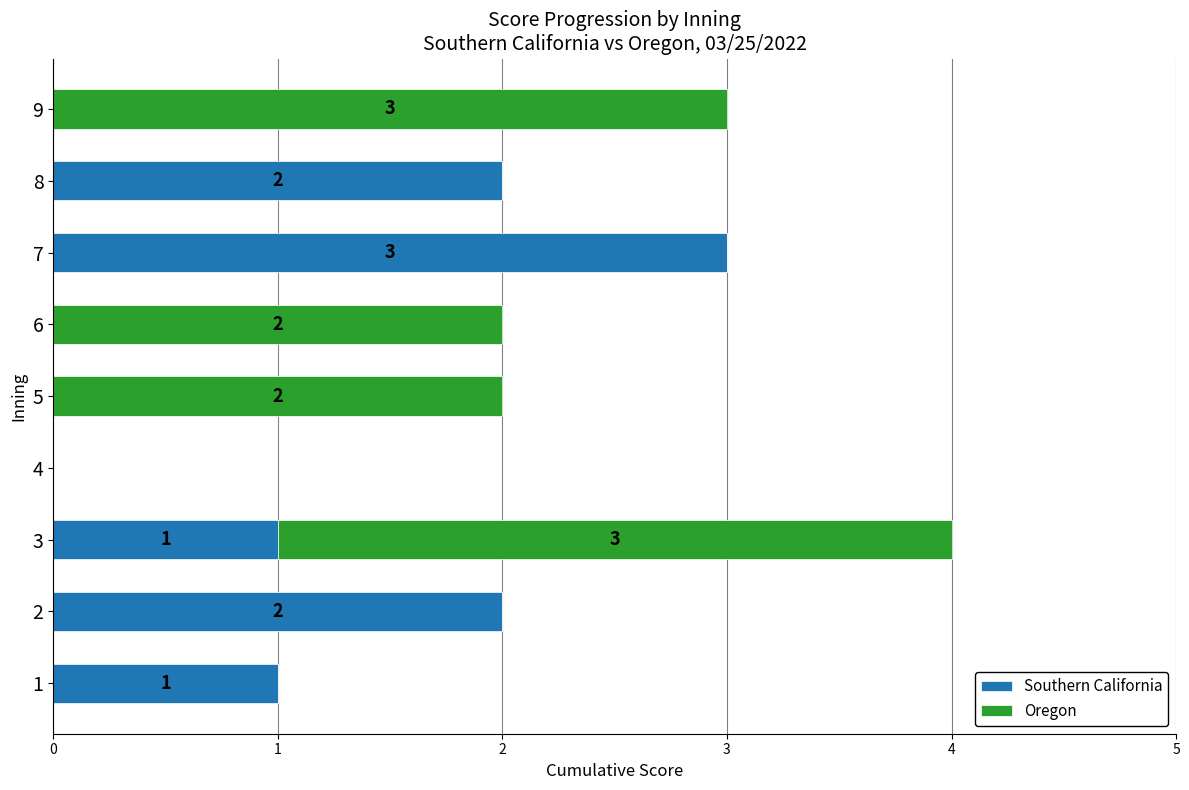

What is the maximum value for Southern California?

3